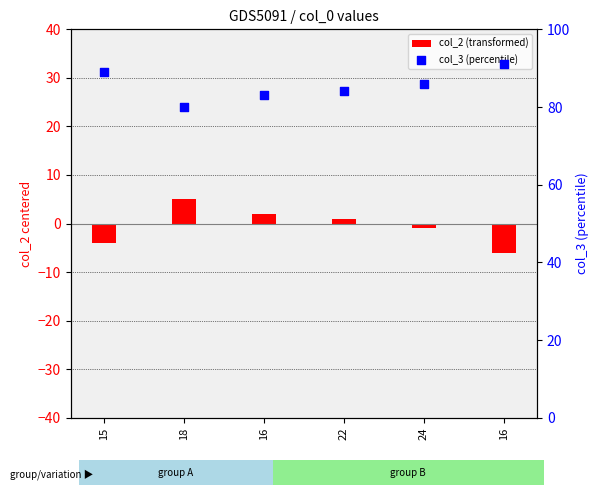

Which has a higher value, 16 or 15?

16